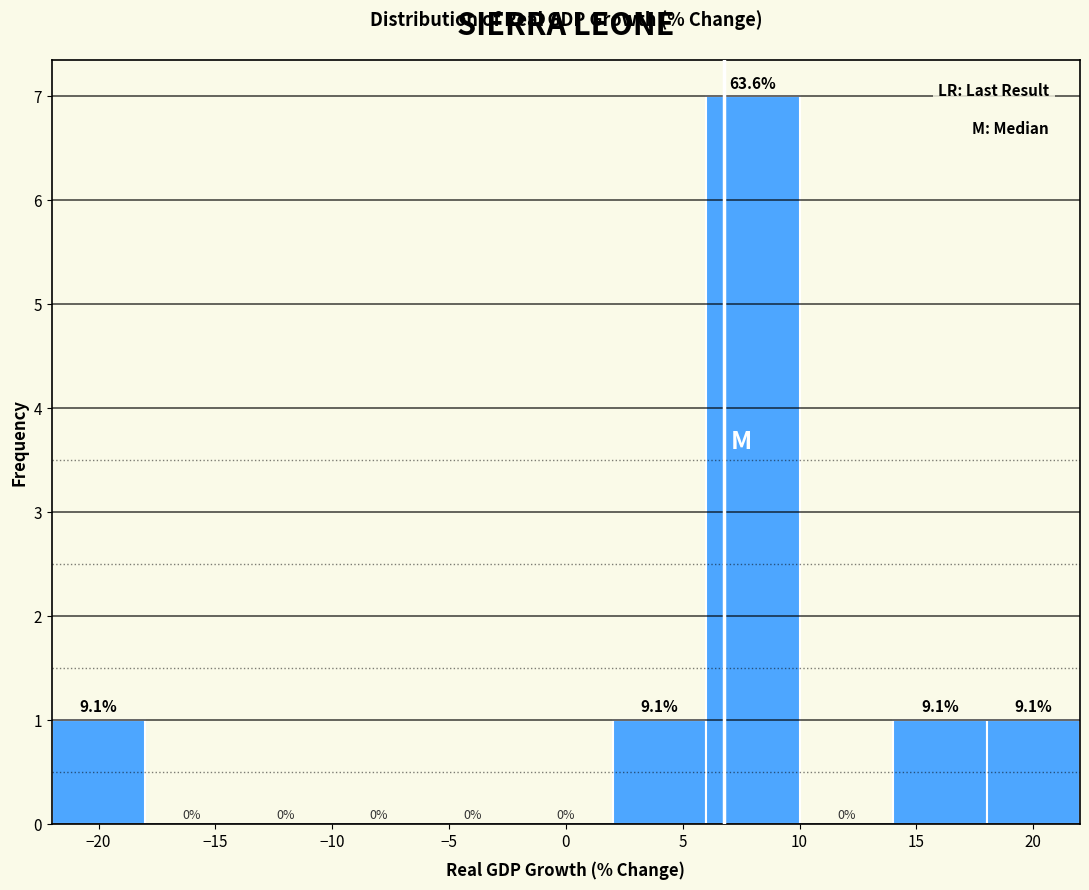

Which range on the x-axis has the tallest bar?

6 to 10